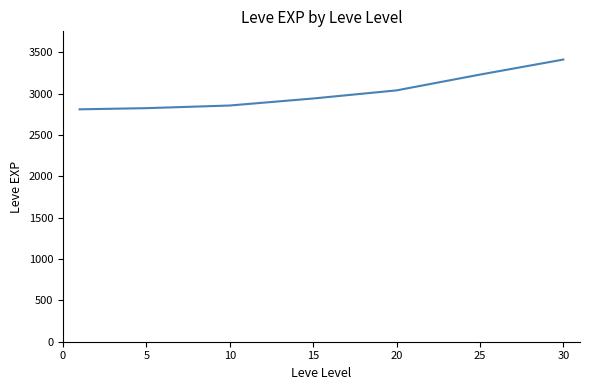

True or false: the data has more than 2 interior local peaks.

False